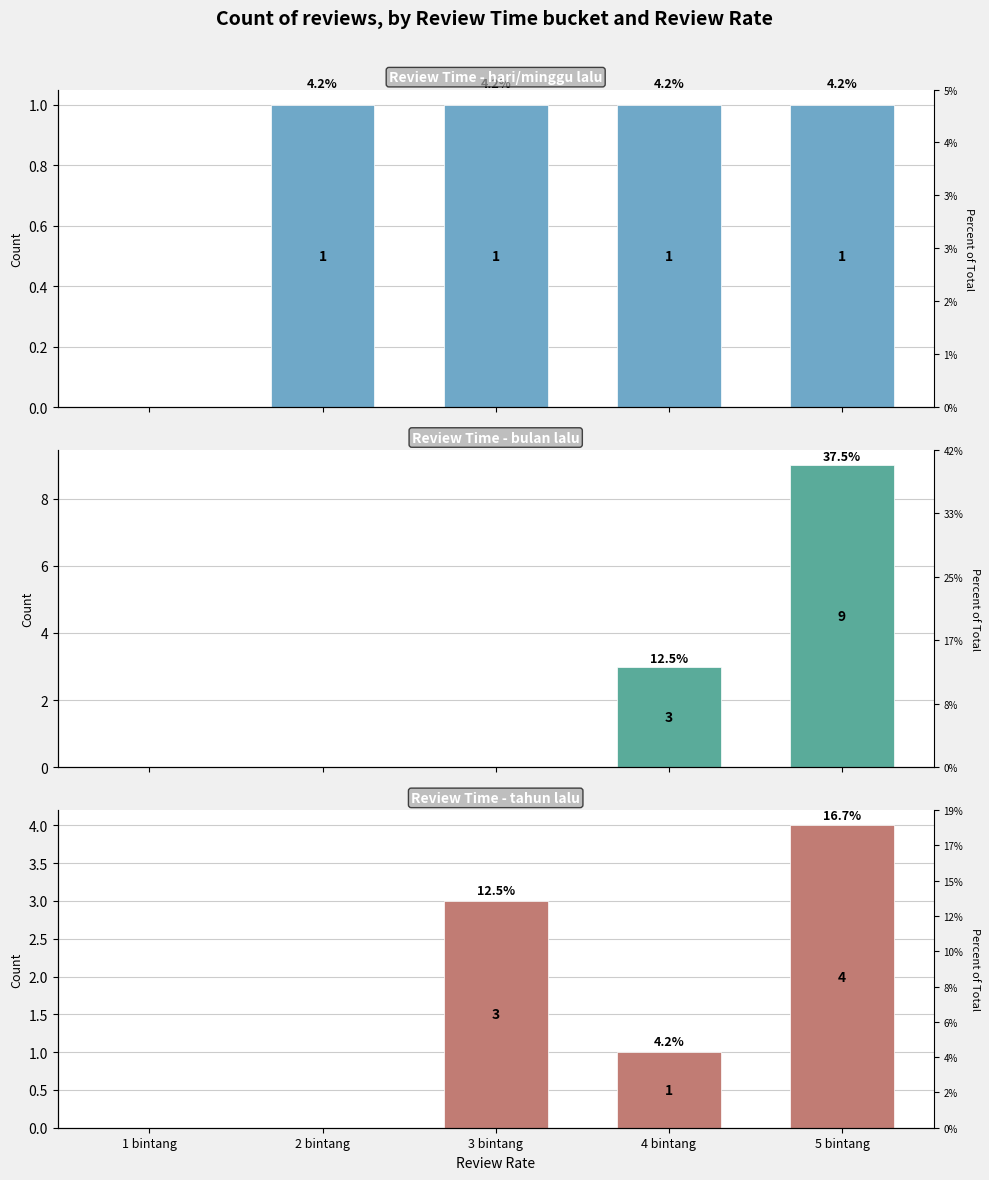

How many values in the tahun lalu series exceed 1?

2